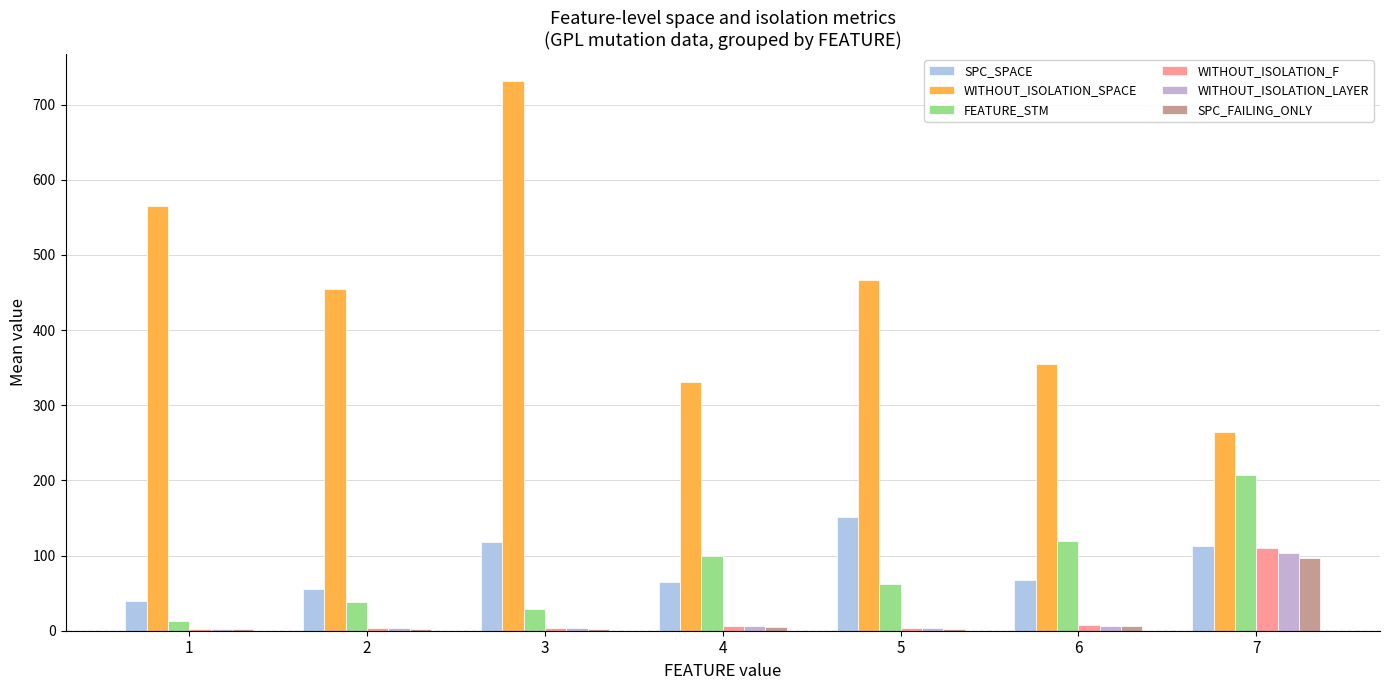

Reading left to right, extract all data points from this chart.

SPC_SPACE: 39.7	56.0	118.7	64.8	151.0	67.3	113.0
WITHOUT_ISOLATION_SPACE: 565.7	454.8	731.0	331.5	467.0	354.3	265.0
FEATURE_STM: 13.0	38.5	28.9	100.0	62.0	119.7	207.0
WITHOUT_ISOLATION_F: 2.7	3.5	3.6	6.2	3.0	7.3	110.0
WITHOUT_ISOLATION_LAYER: 2.7	3.5	3.6	6.2	3.0	6.3	104.0
SPC_FAILING_ONLY: 1.7	2.8	2.8	5.2	1.7	6.0	97.0